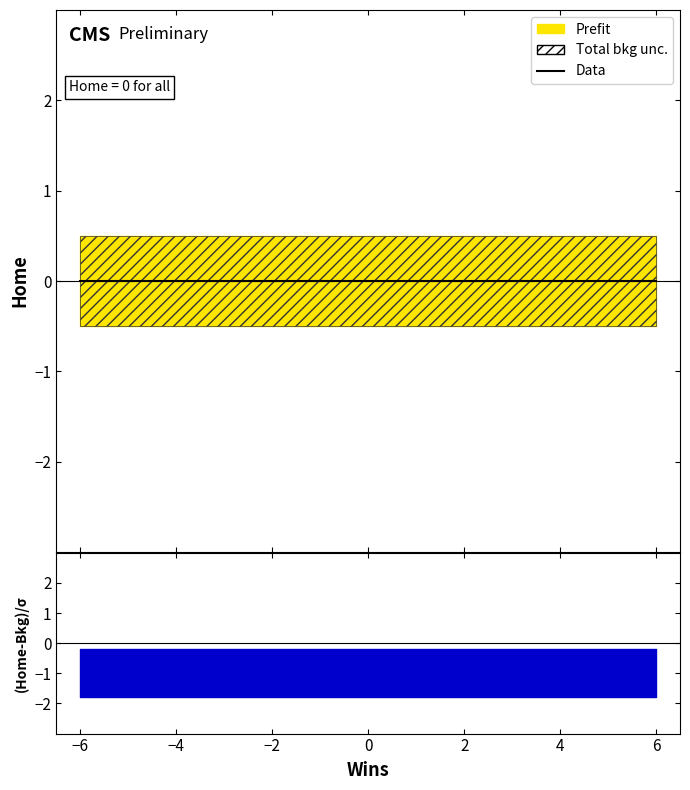

At which label does Wins first exceed 1?

2